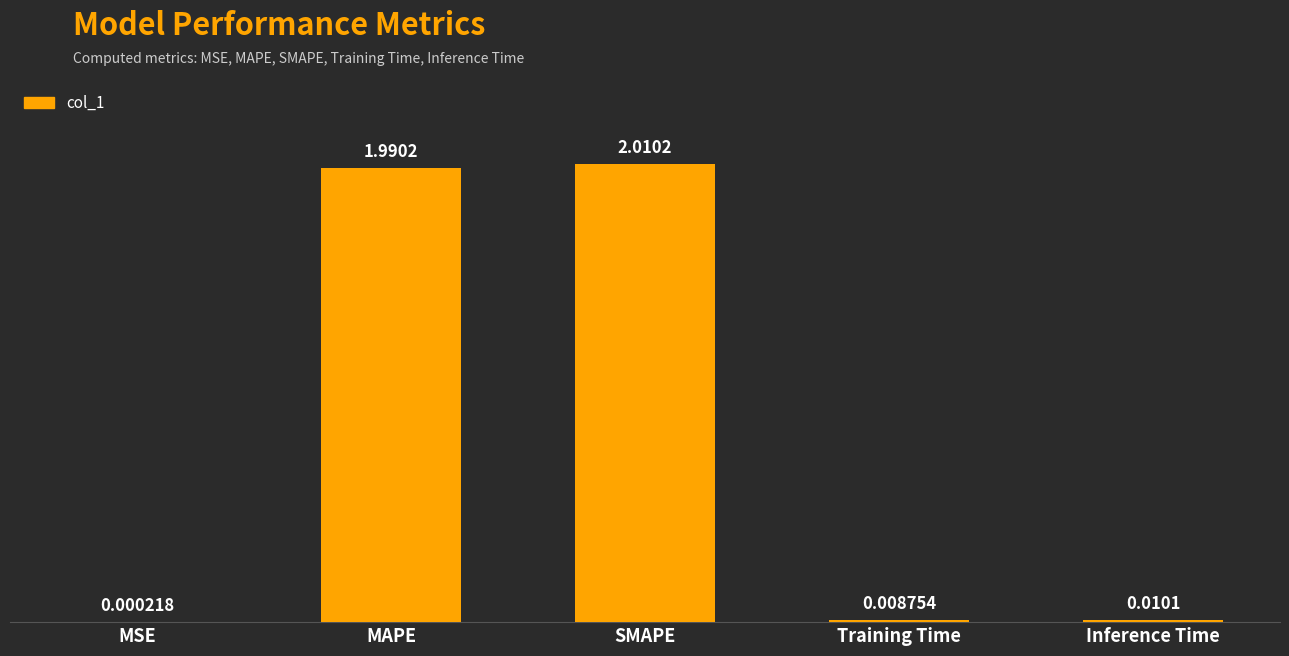

What is the change in value from SMAPE to Training Time?

-2.0